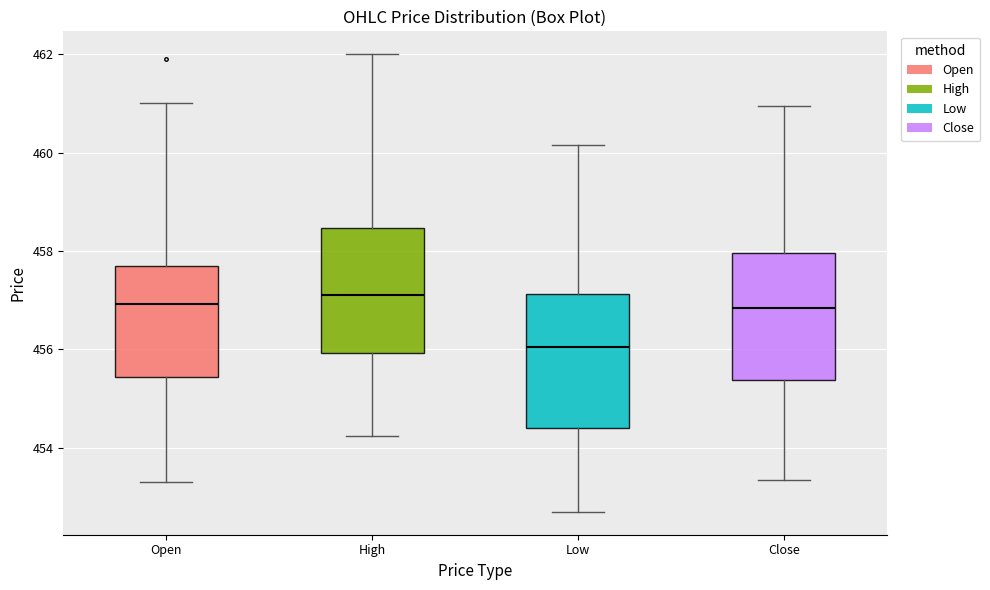

Where does the median line of the box for High sit on the y-axis? The values are not printed on the chart, so give them approximately, as read against the axis.

457.2